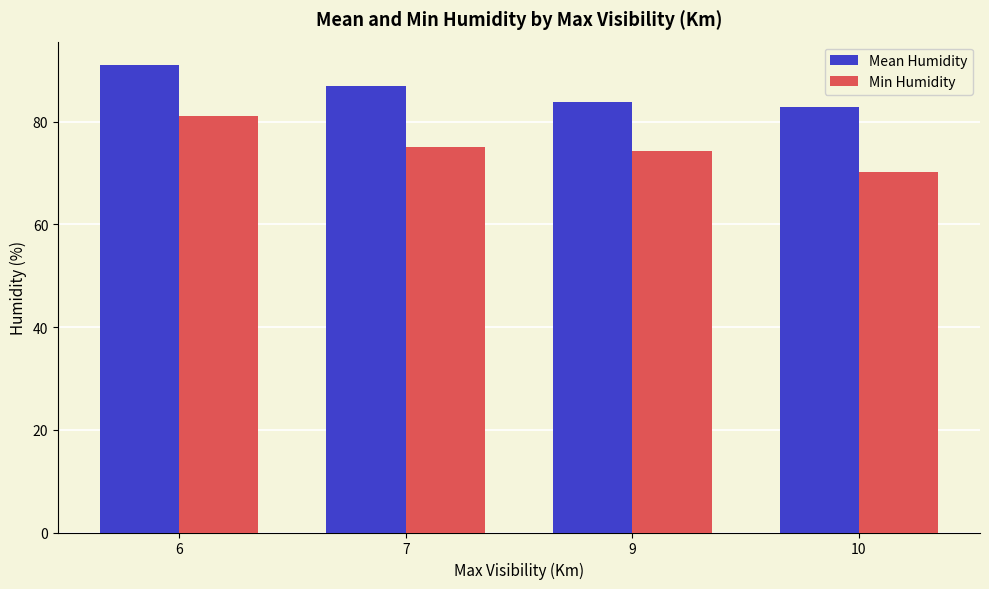

At which category is the sum across all series the highest?

6